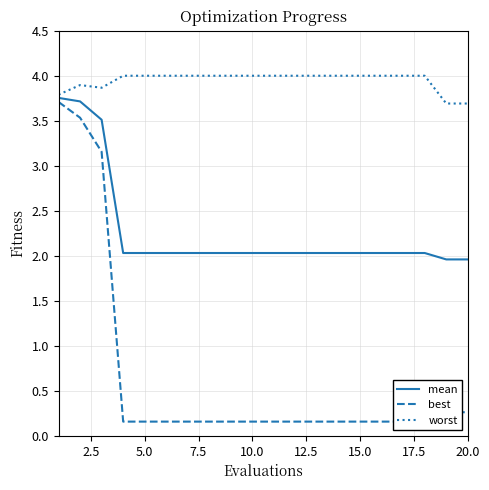

Is it true that mean equals 3.2 at 7.5?

False